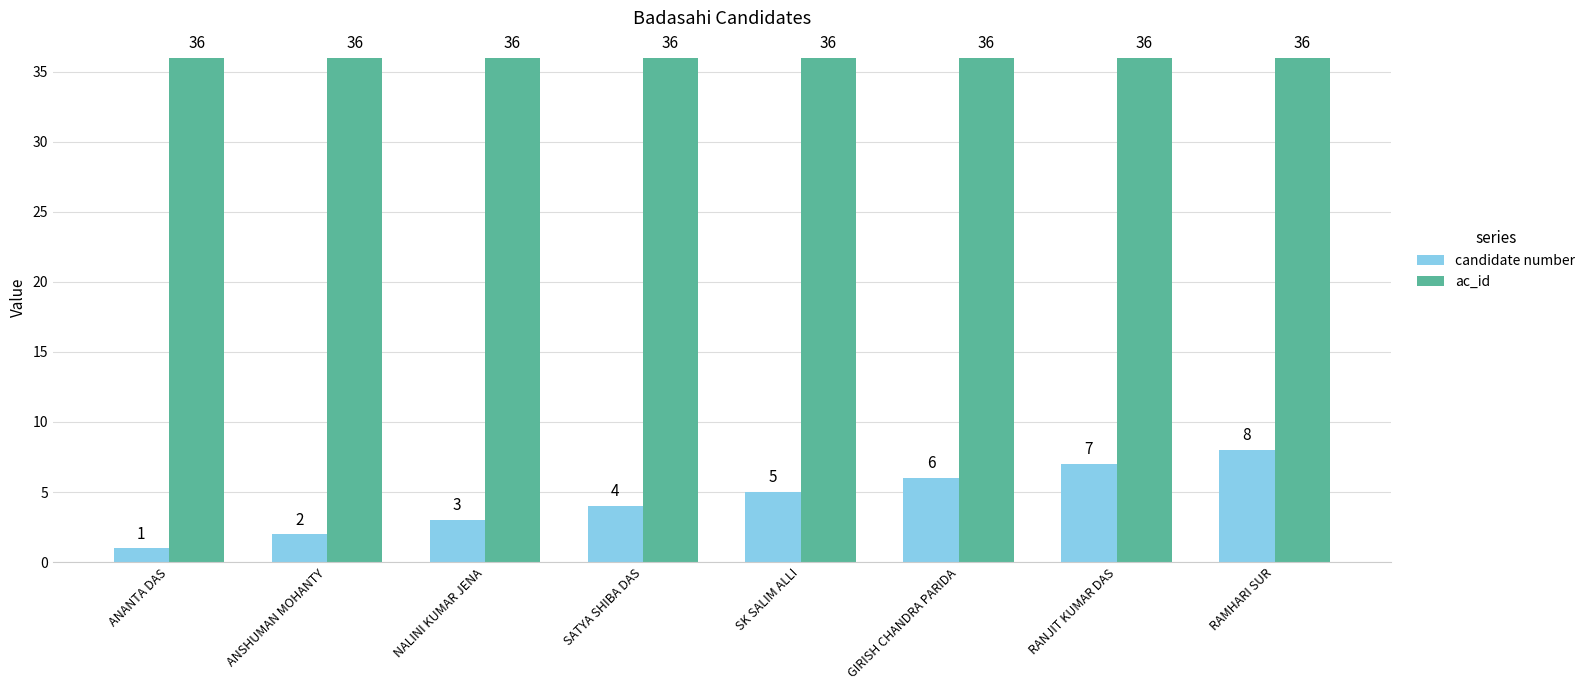

Are the bars grouped side by side (vs. stacked)?

Yes